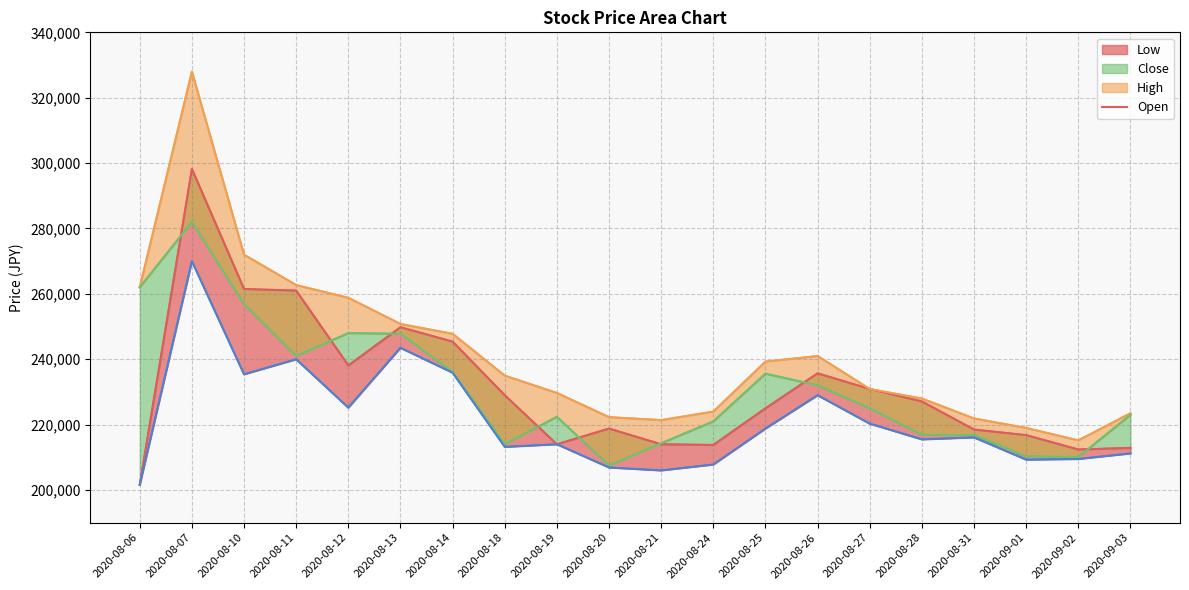

True or false: Close and Low intersect in this chart.

False